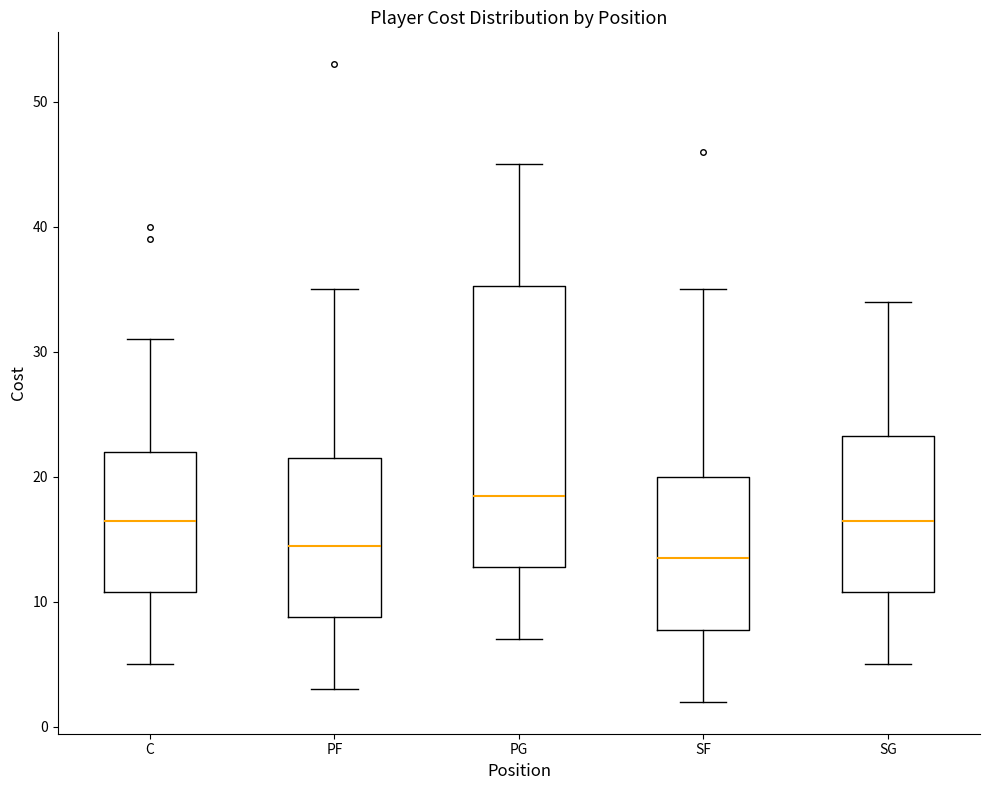

Comparing the boxes themselves (not the whiskers), which one is the tallest?

PG